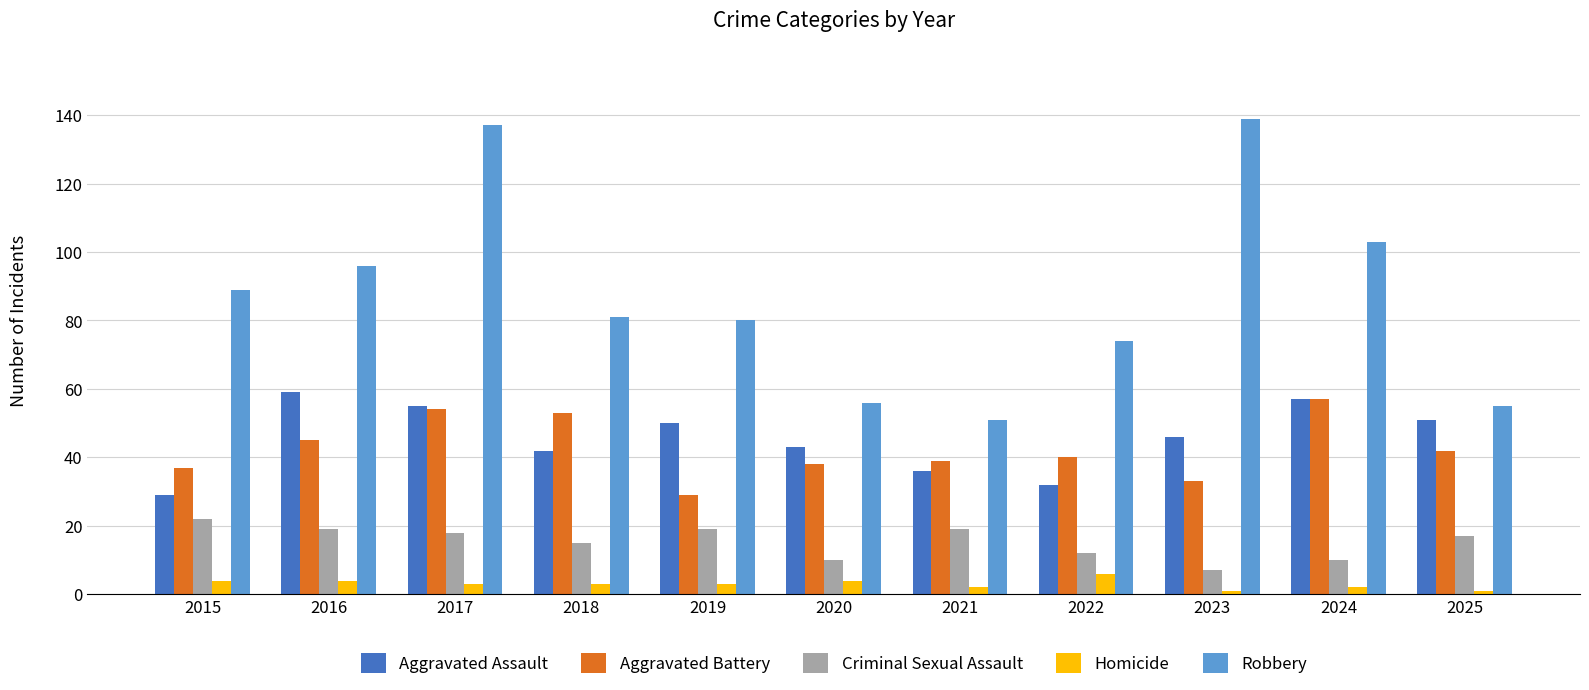

What is the sum of the Criminal Sexual Assault values at 2019 and 2021?

38